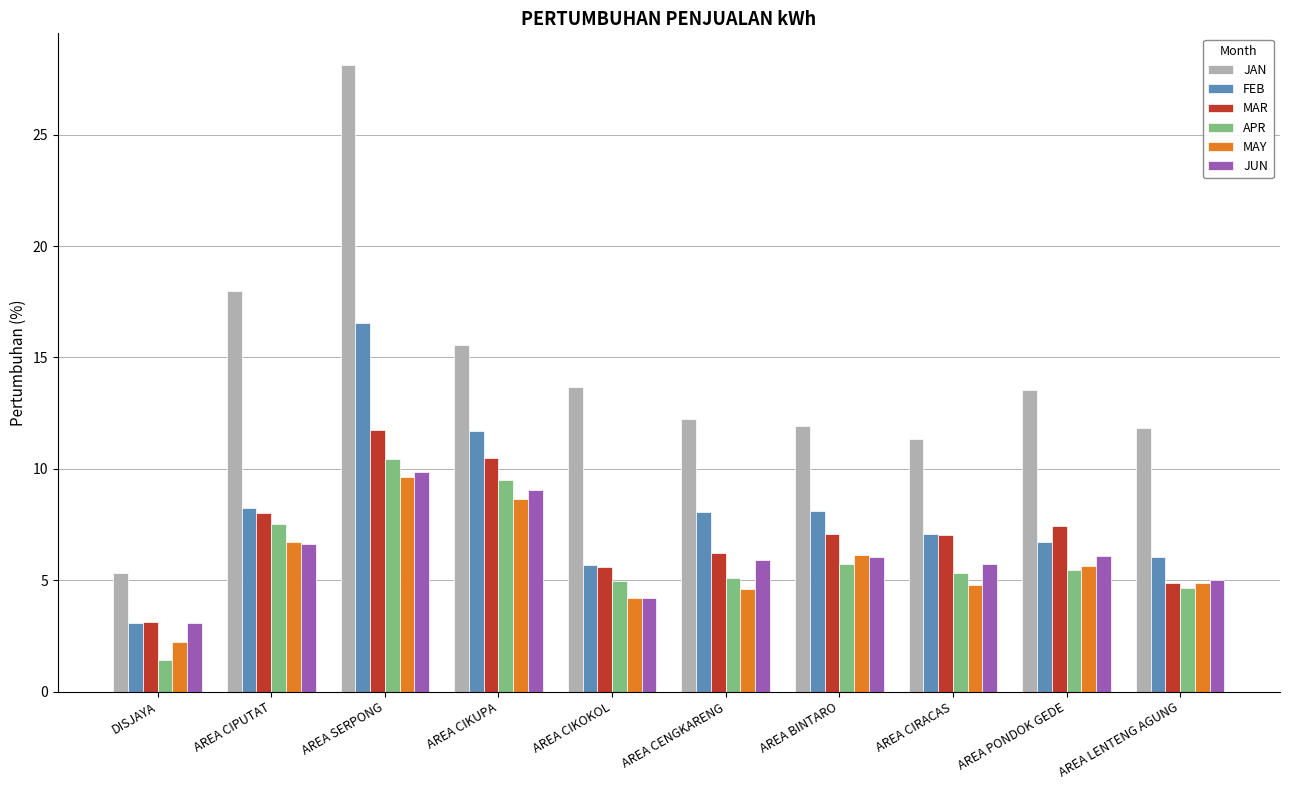

How many bars are there in each group?

6